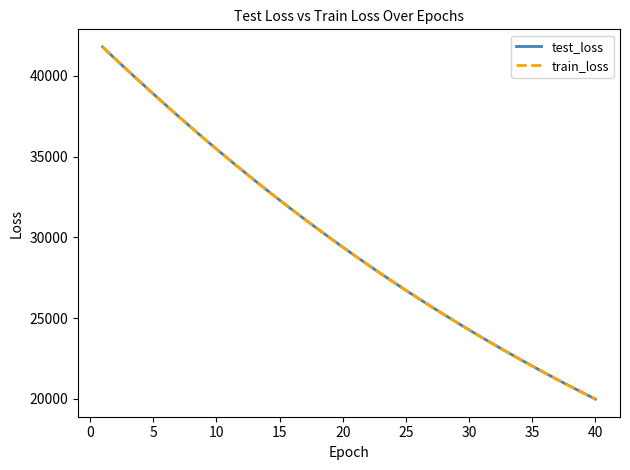

Which series has the widest spread of values?

train_loss